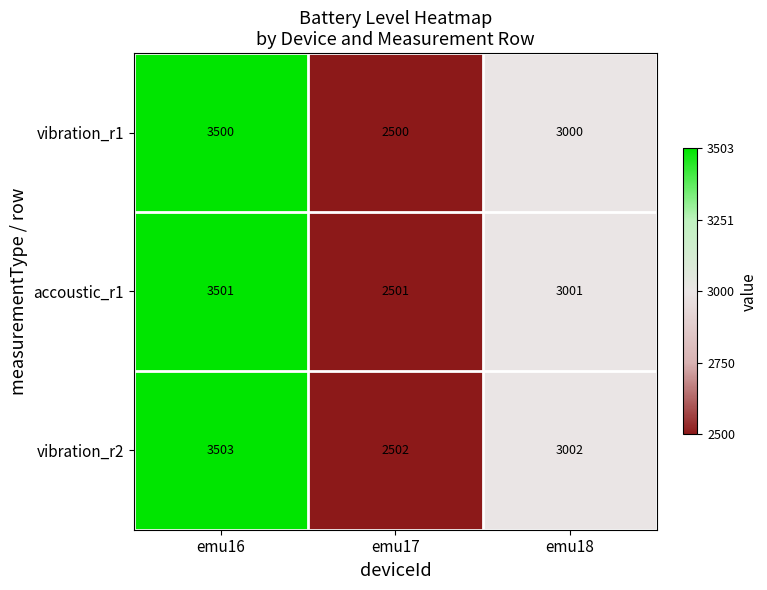

Count the number of data series in this chart.

3